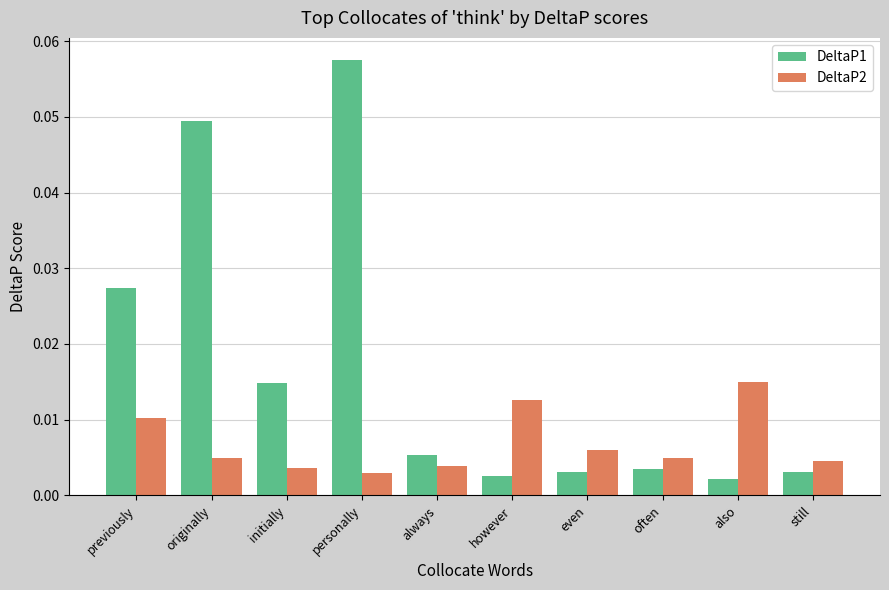

List the series in order of their peak value, highest first.

DeltaP1, DeltaP2